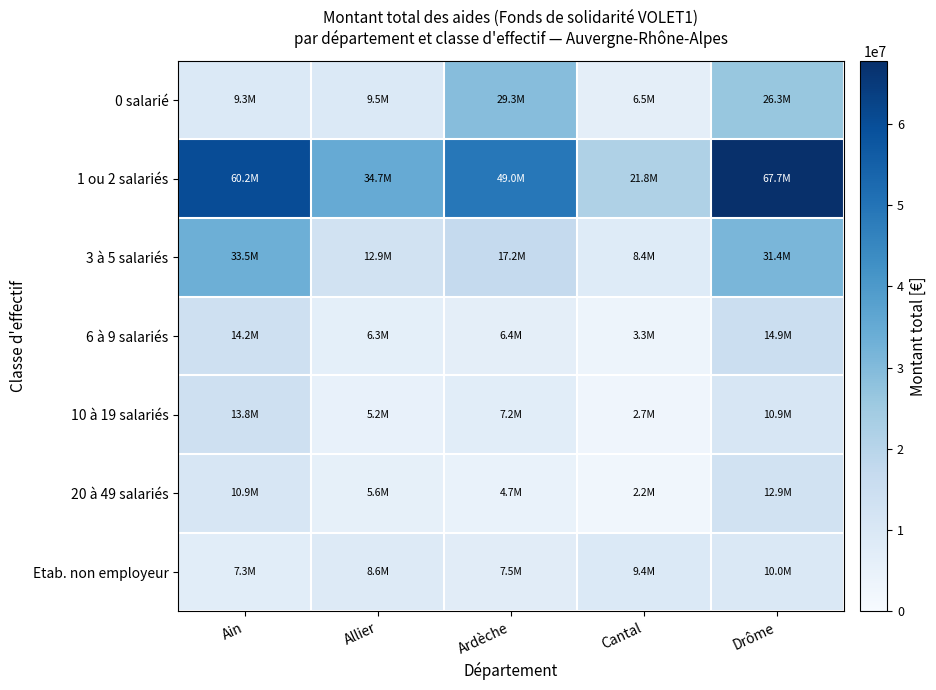

Which series has the largest range (max minus min)?

1 ou 2 salariés